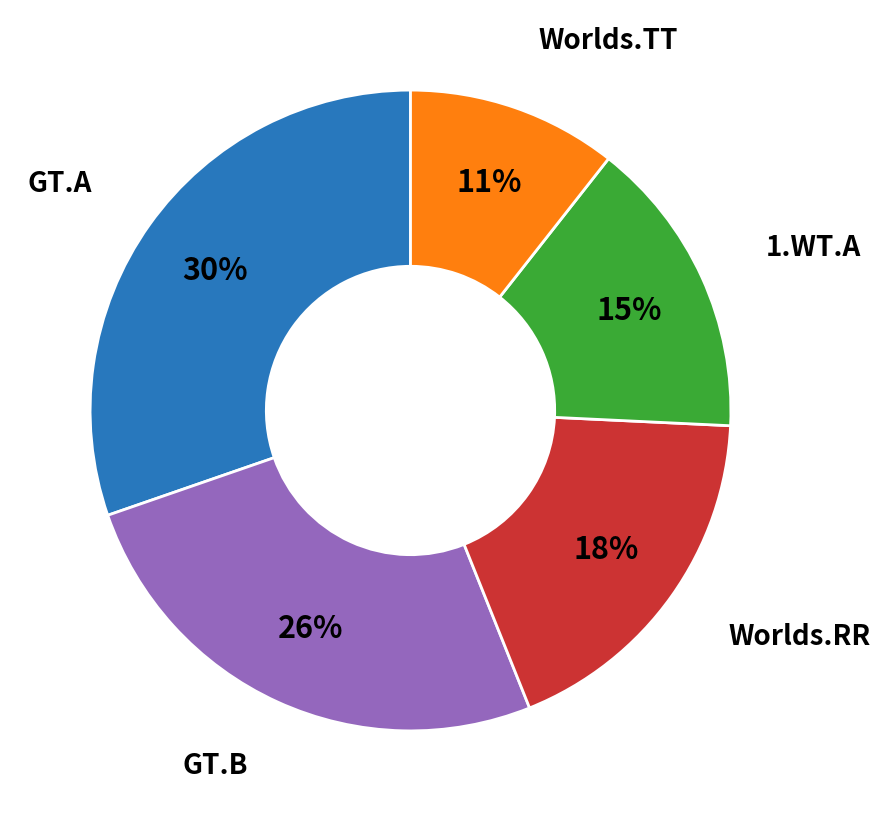

Count the number of slices in the pie.

5